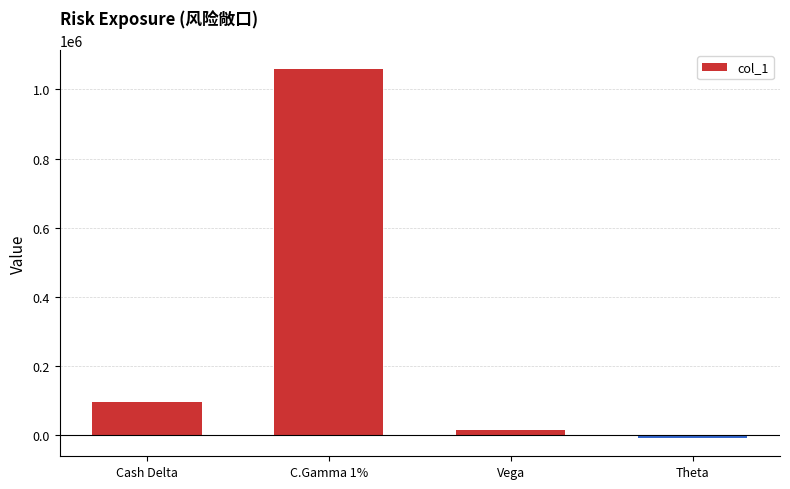

What is the label of the 3rd bar from the left?

Vega